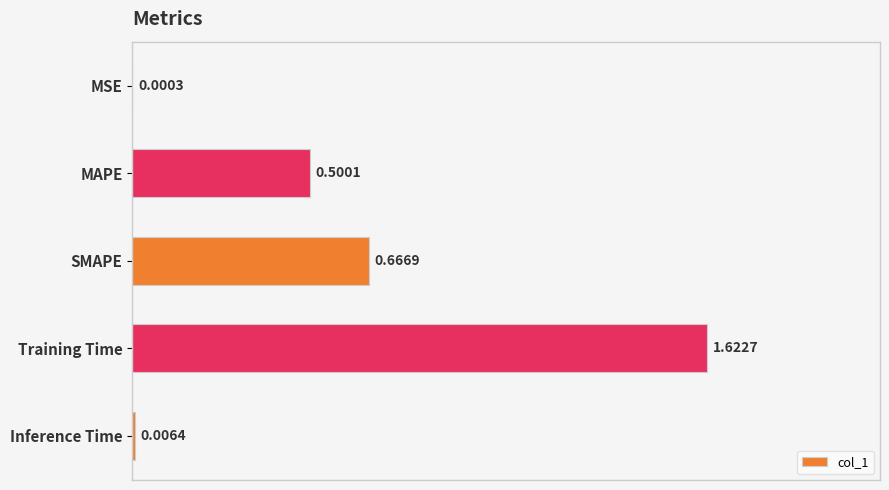

How many series are shown in this chart?

1